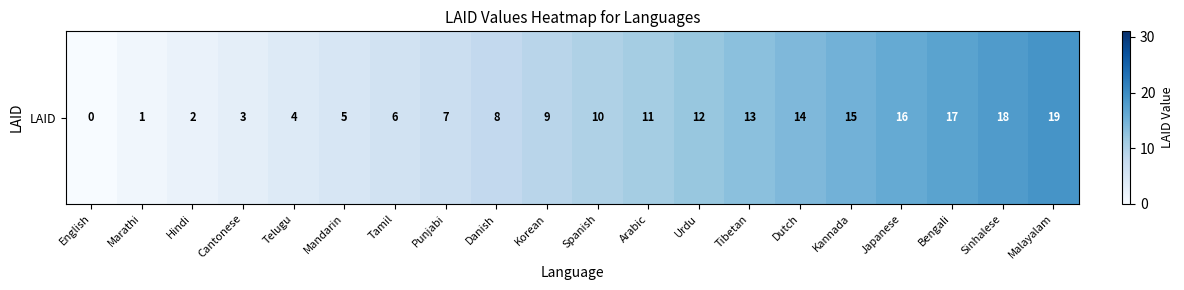

List the labels in order of value, largest first.

Malayalam, Sinhalese, Bengali, Japanese, Kannada, Dutch, Tibetan, Urdu, Arabic, Spanish, Korean, Danish, Punjabi, Tamil, Mandarin, Telugu, Cantonese, Hindi, Marathi, English